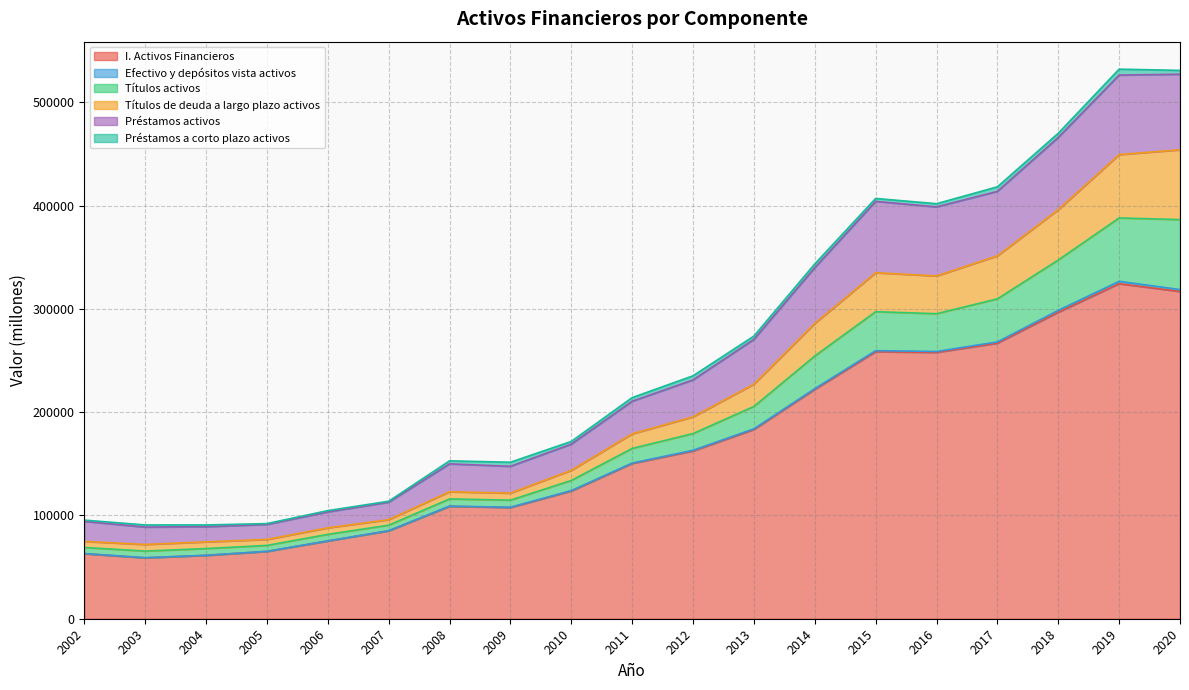

How many lines are shown in the chart?

6